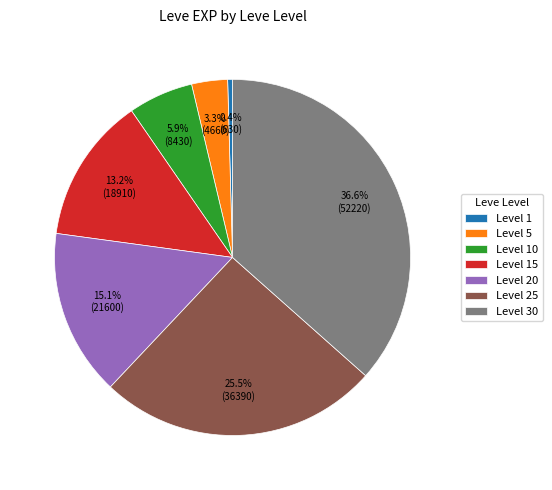

Rank the categories by value from lowest to highest.

Level 1, Level 5, Level 10, Level 15, Level 20, Level 25, Level 30